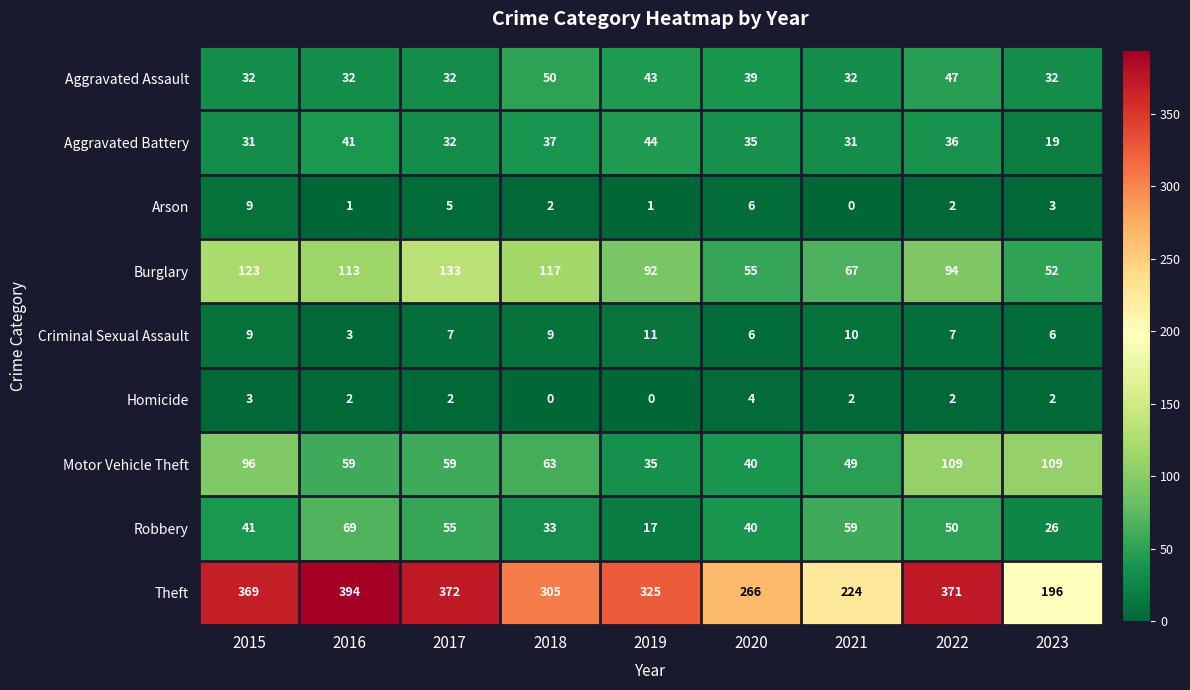

The Criminal Sexual Assault series shows 4 at 2019. True or false?

False